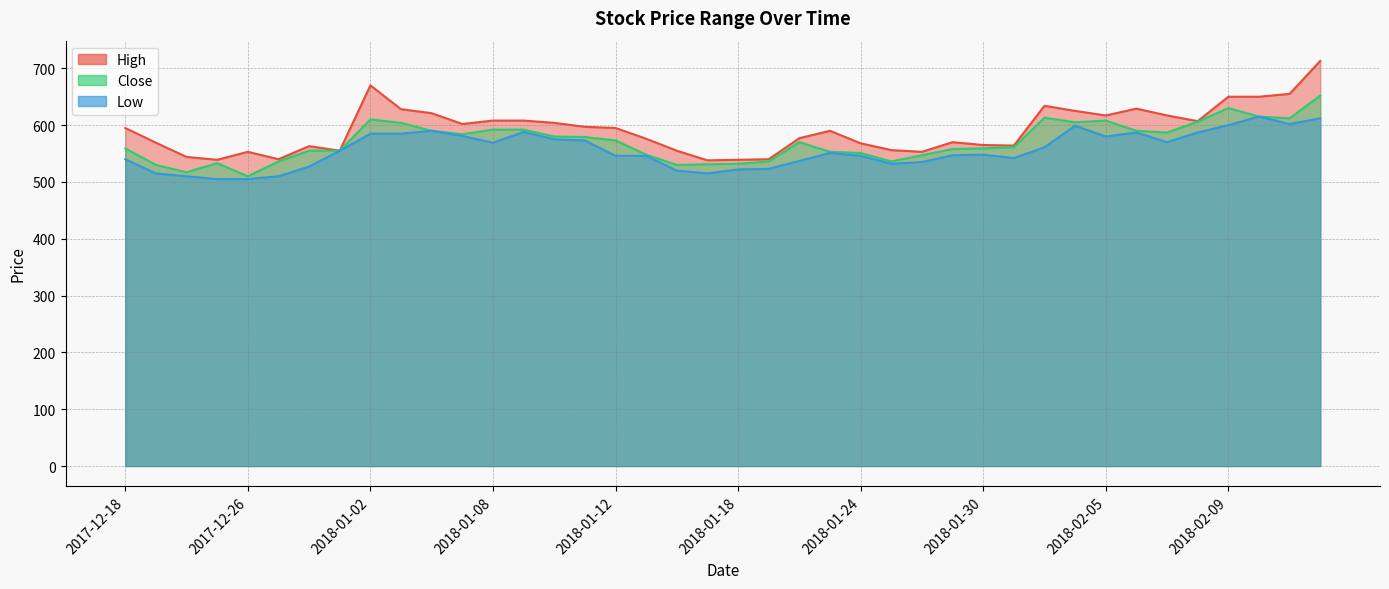

Reading left to right, transcribe all the data shown in this chart.

High: 595	569	544	539	553	540	563	555	670	628	621	602	608	608	604	597	595	576	555	538	539	540	577	590	568	556	553	570	565	564	634	625	617	629	617	607	650	650	655	713
Close: 559	530	517	533	510	536	555	555	610	604	590	584	592	592	580	579	573	548	530	531	532	536	570	553	551	536	547	558	559	561	613	605	608	590	587	606	630	615	612	652
Low: 540	515	510	505	505	510	527	555	585	585	590	581	569	588	575	573	546	546	520	515	522	523	537	551	546	532	535	547	548	542	561	599	580	587	570	587	600	615	602	612